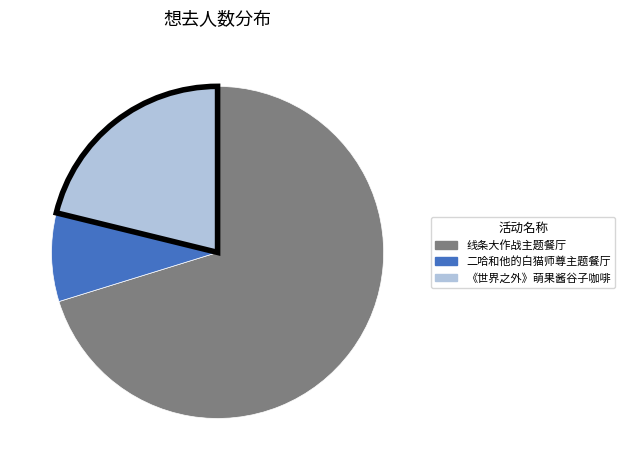

Does any single category account for the majority?

Yes